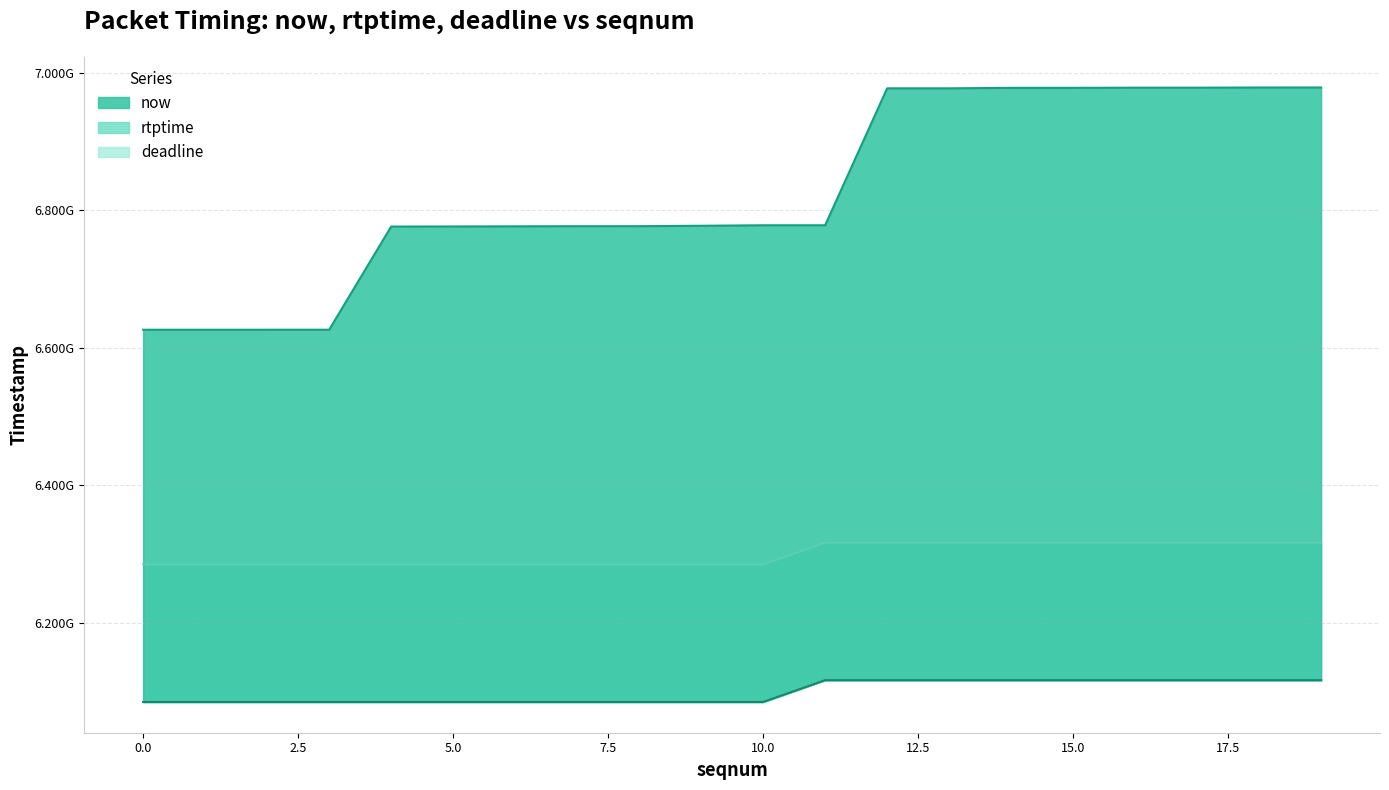

What are all the series names shown in the legend?

now, rtptime, deadline